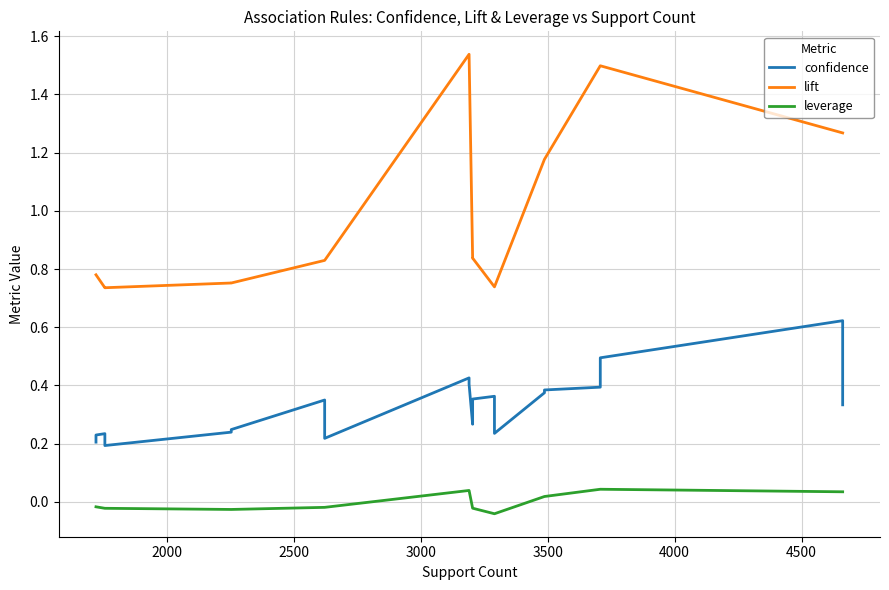

At how many categories does at least one series exceed 0?

20